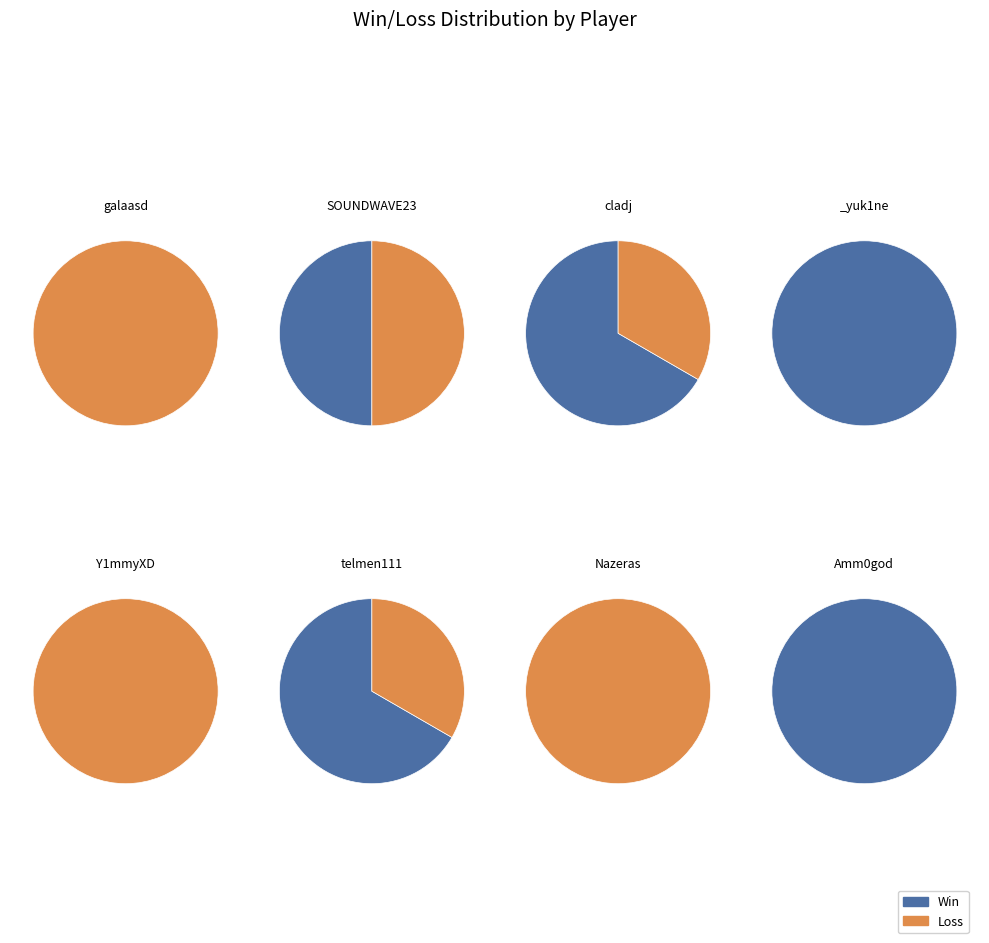

Does telmen111 represent more than half of the total?

No